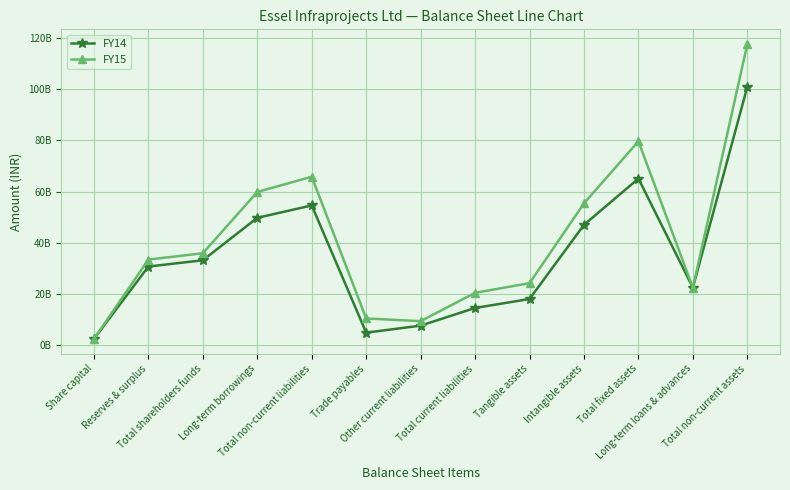

What are all the series names shown in the legend?

FY14, FY15